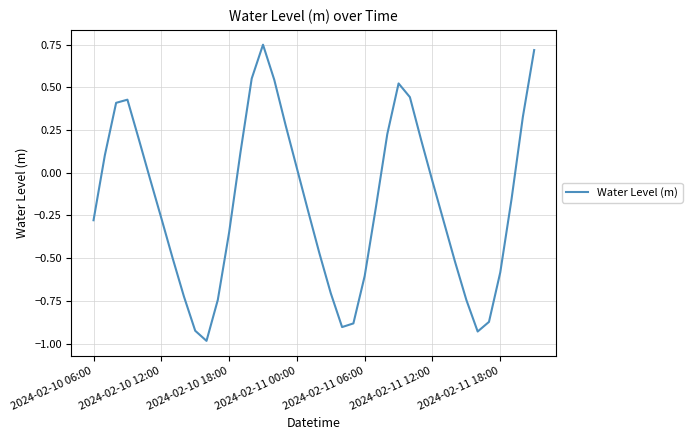

What is the difference between the maximum and minimum values?

1.7